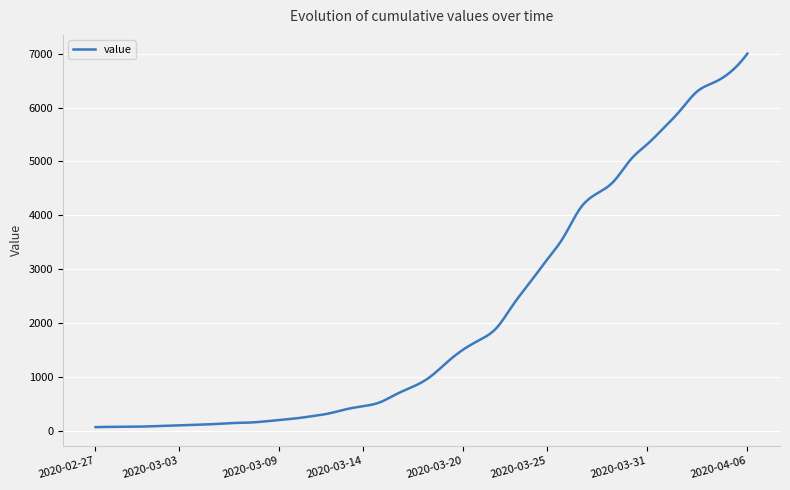

What is the greatest value displayed?

7003.0